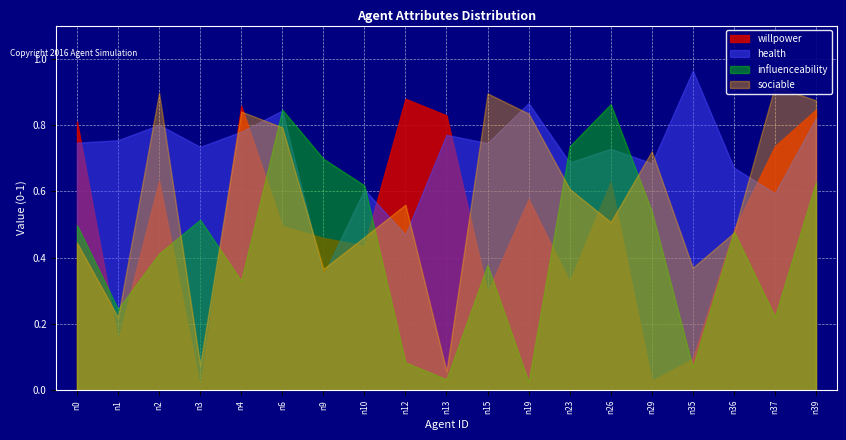

The value of health at n2 is 0.8. True or false?

True